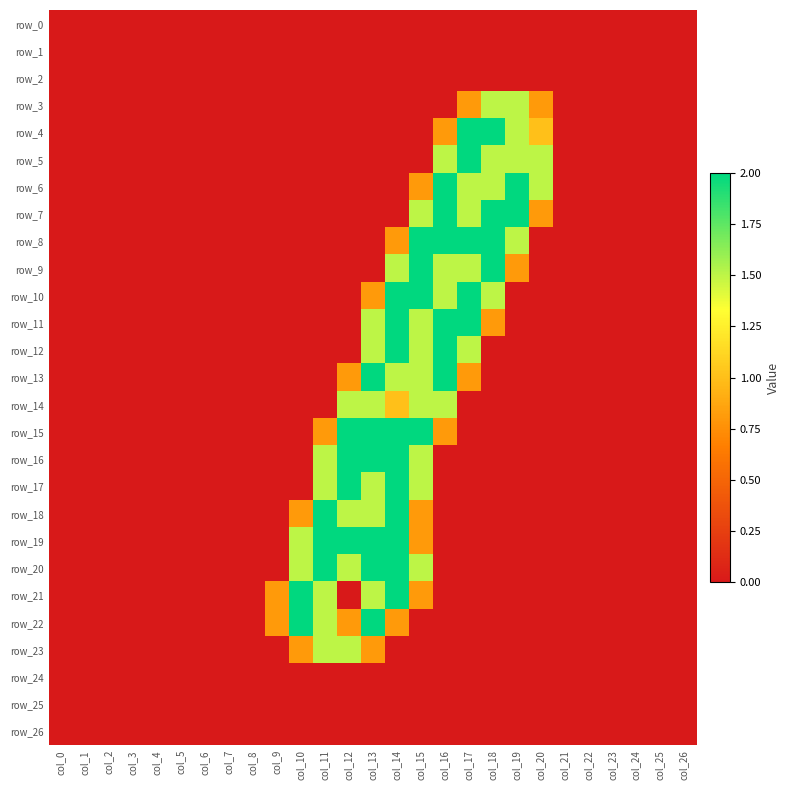

At col_16, list the series in order from smallest to largest.

row_0, row_1, row_2, row_3, row_16, row_17, row_18, row_19, row_20, row_21, row_22, row_23, row_24, row_25, row_26, row_4, row_15, row_5, row_9, row_10, row_14, row_6, row_7, row_8, row_11, row_12, row_13